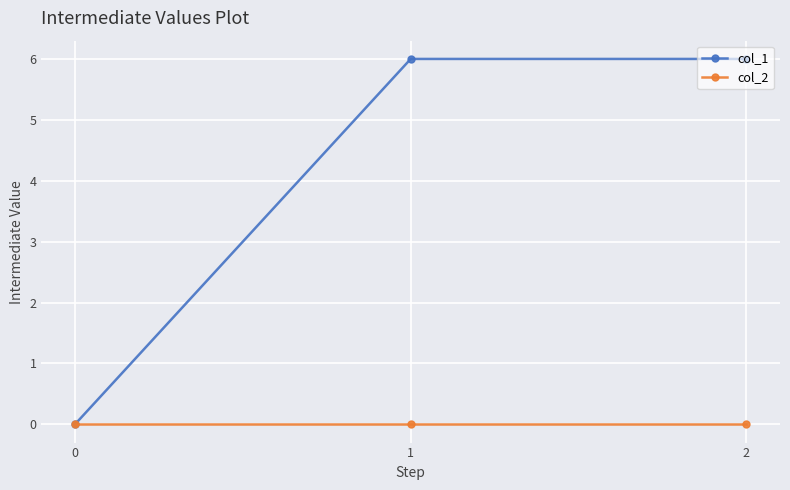

Reading left to right, transcribe all the data shown in this chart.

col_1: 0=0	1=6	2=6
col_2: 0=0	1=0	2=0